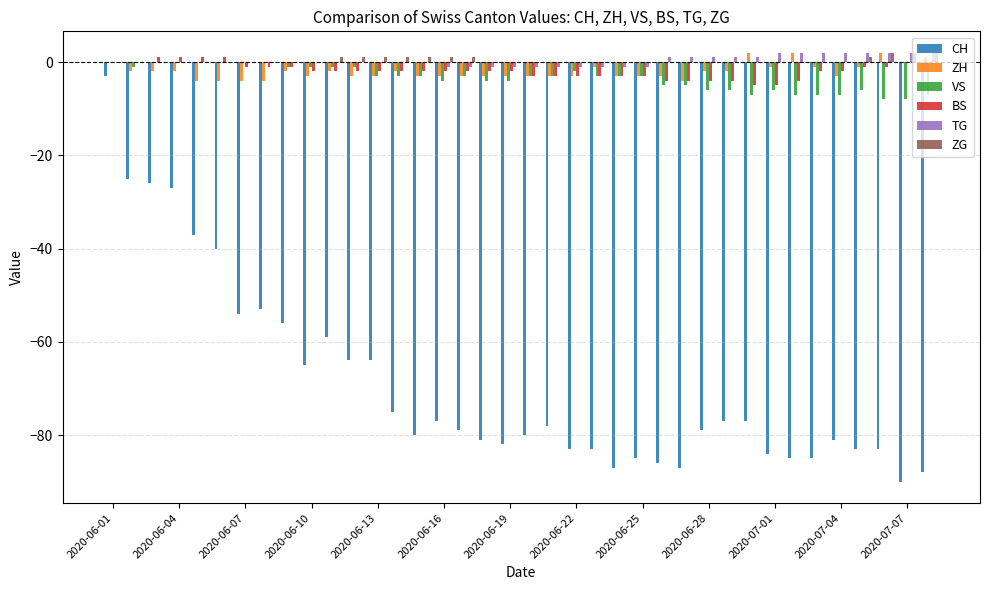

What is the sum of all ZH values?

-78